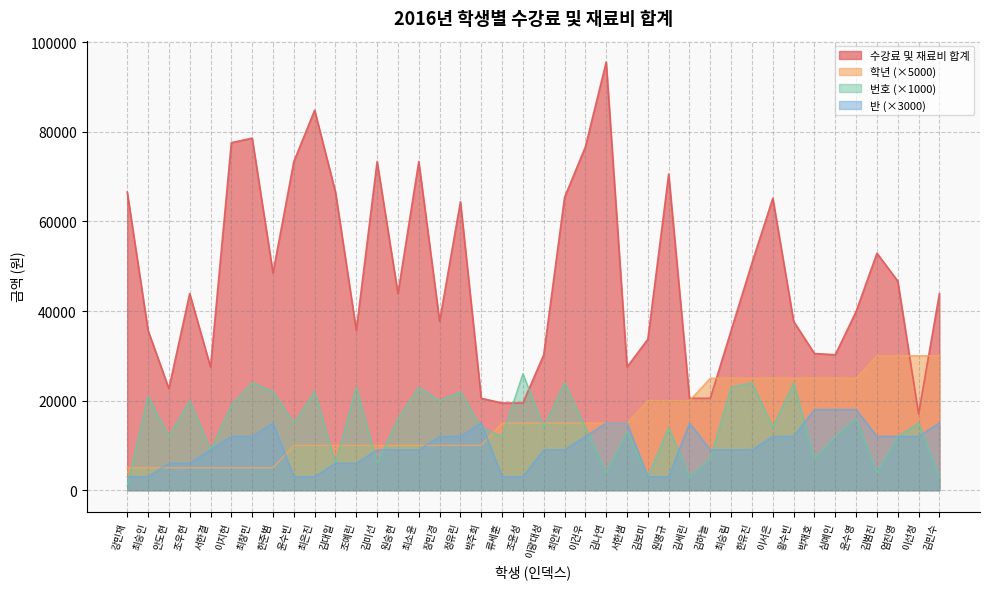

How many times do 번호 and 학년 cross each other?

10